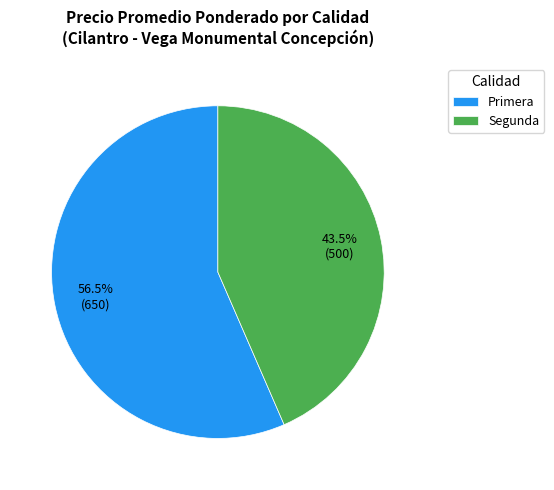

What is the smallest slice in the pie chart?

Segunda